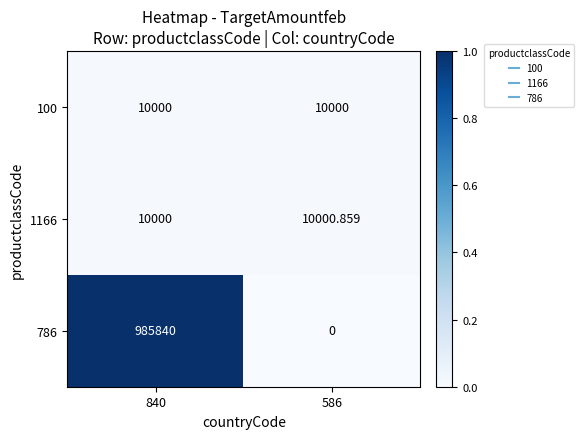

Is the value of 100 at 586 greater than the value of 786 at 586?

Yes